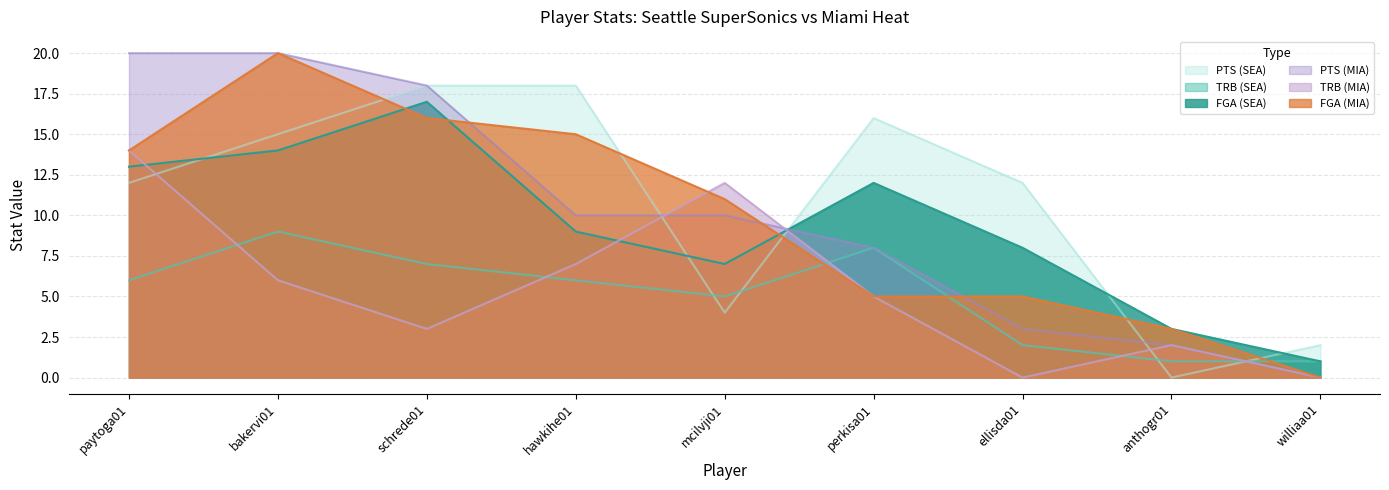

What is the difference between the second highest and minimum values in the FGA (SEA) series?

13